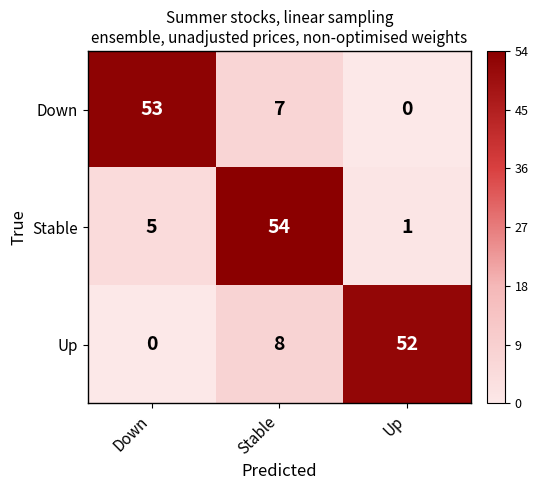

Rank the series by their maximum value, from lowest to highest.

Up, Down, Stable